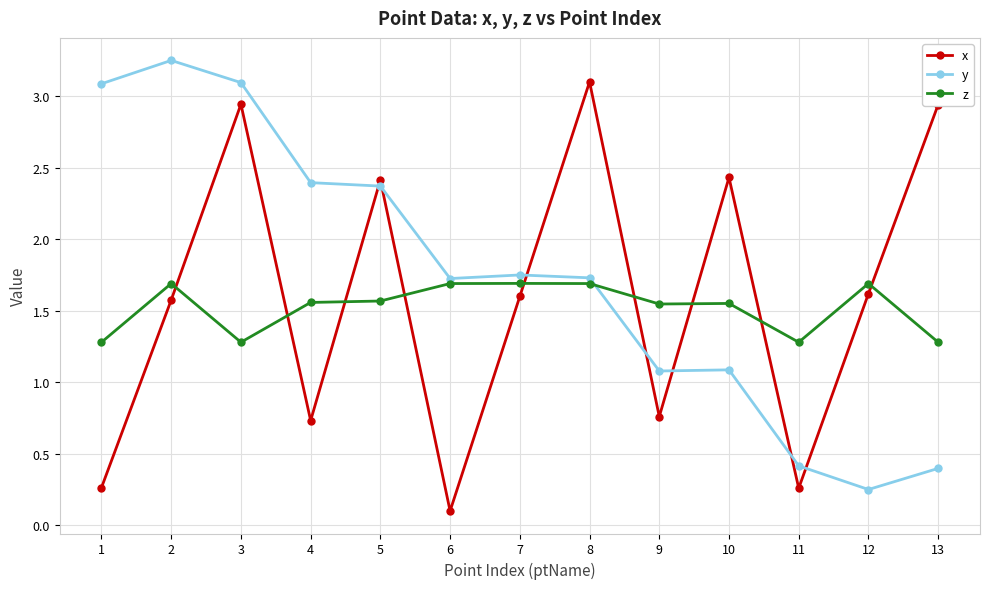

True or false: z has a value of 1.6 at 4.

True